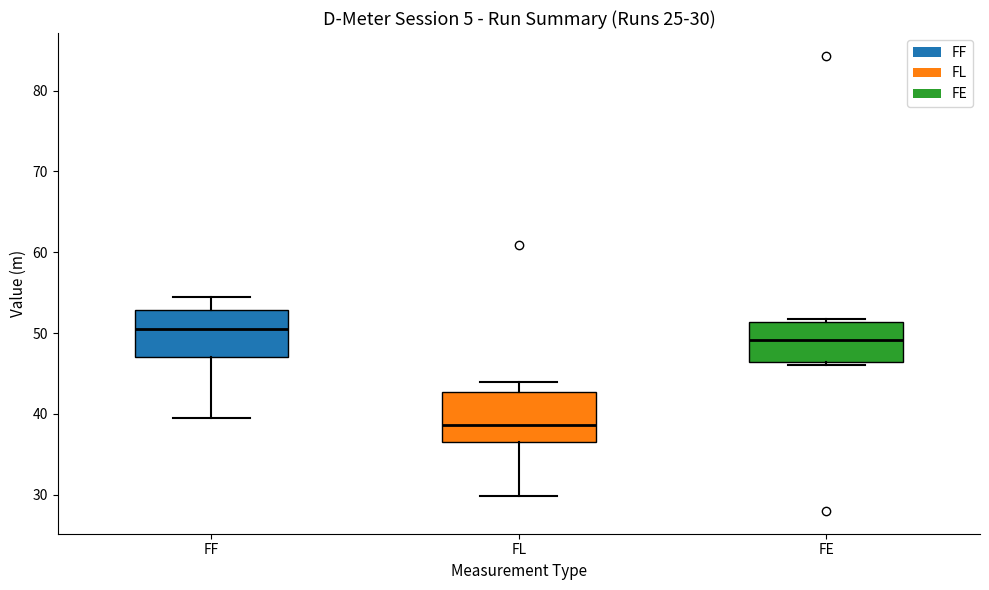

Which box has the lowest median line?

FL